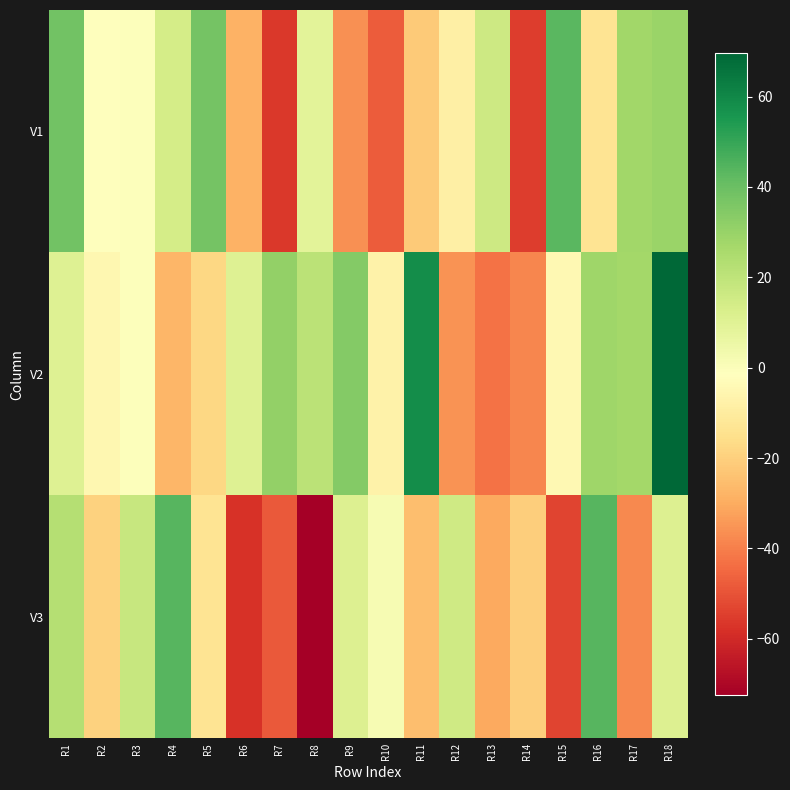

How many data points does each series have?

18